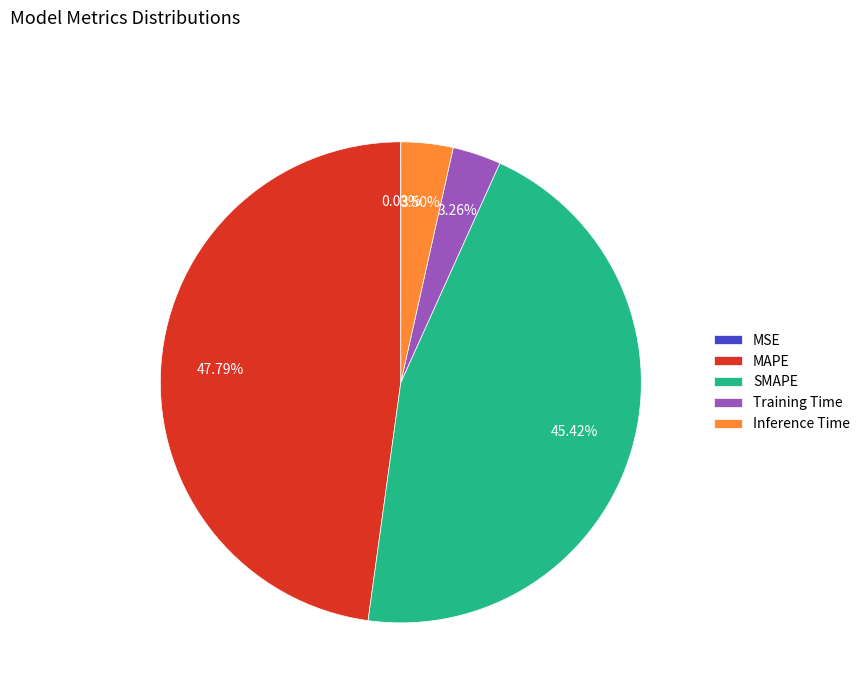

Does any single category account for the majority?

No